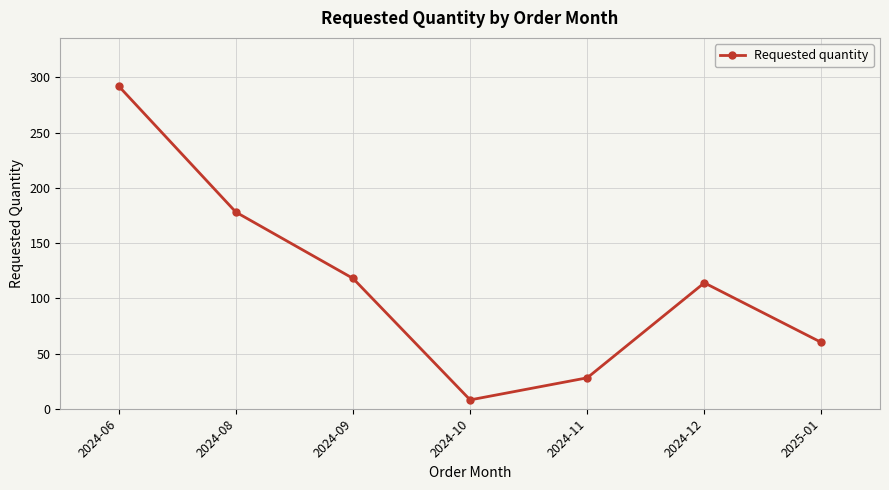

Which label corresponds to the largest value in the chart?

2024-06